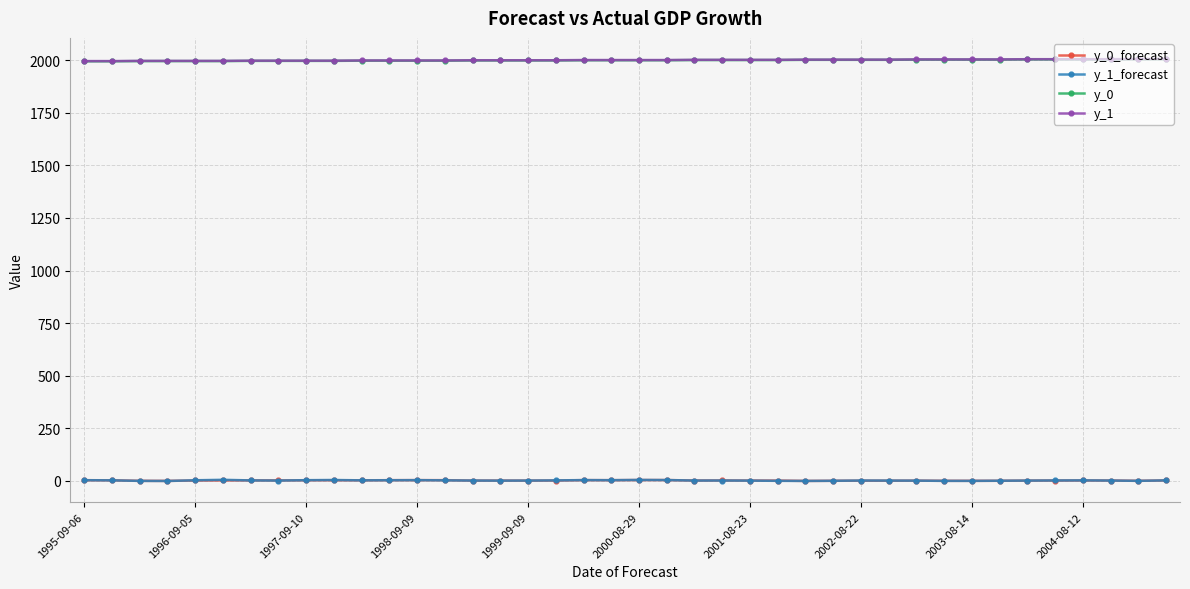

At how many categories does at least one series exceed 127?

40